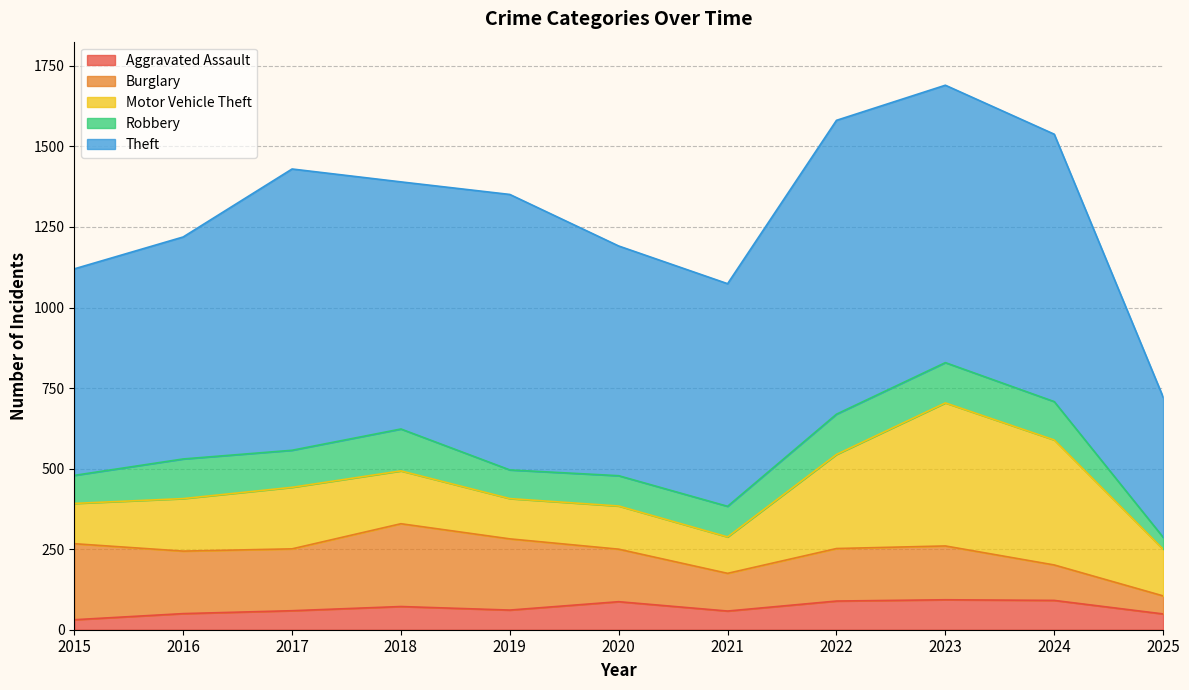

What are all the series names shown in the legend?

Aggravated Assault, Burglary, Motor Vehicle Theft, Robbery, Theft